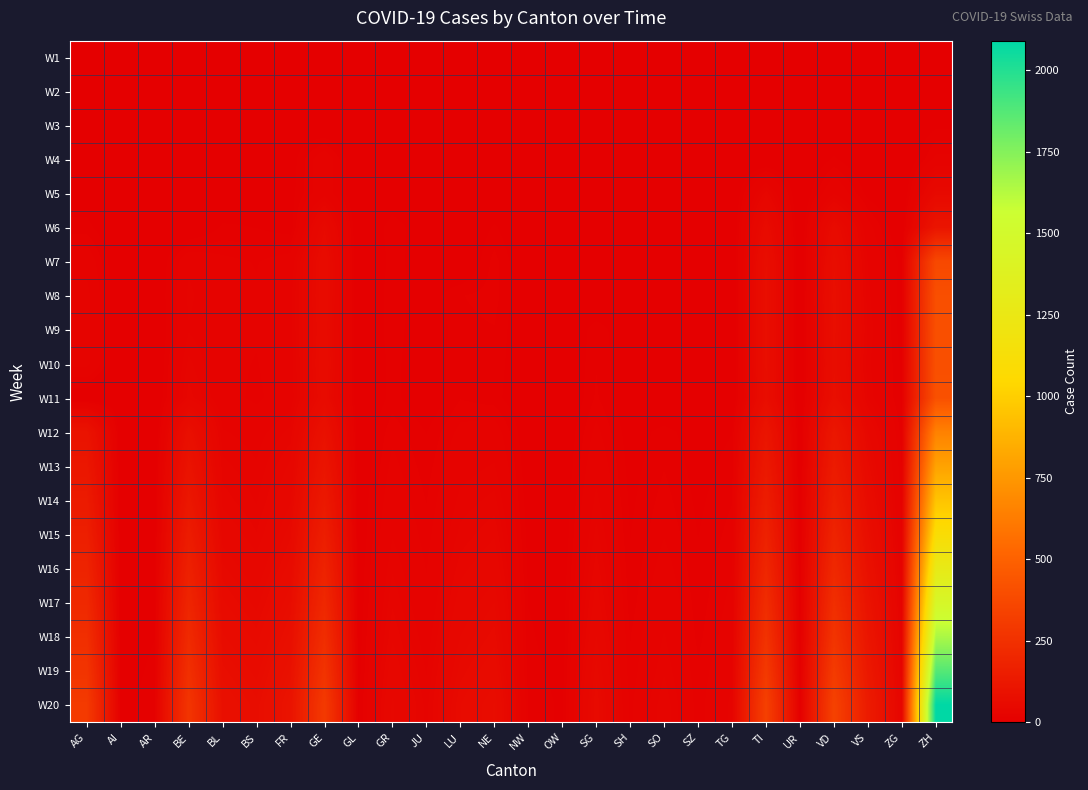

Between FR and SZ, which is larger?

FR